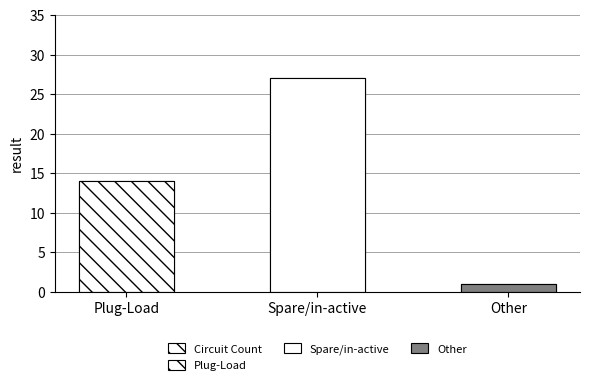

How many bars are there in total?

3